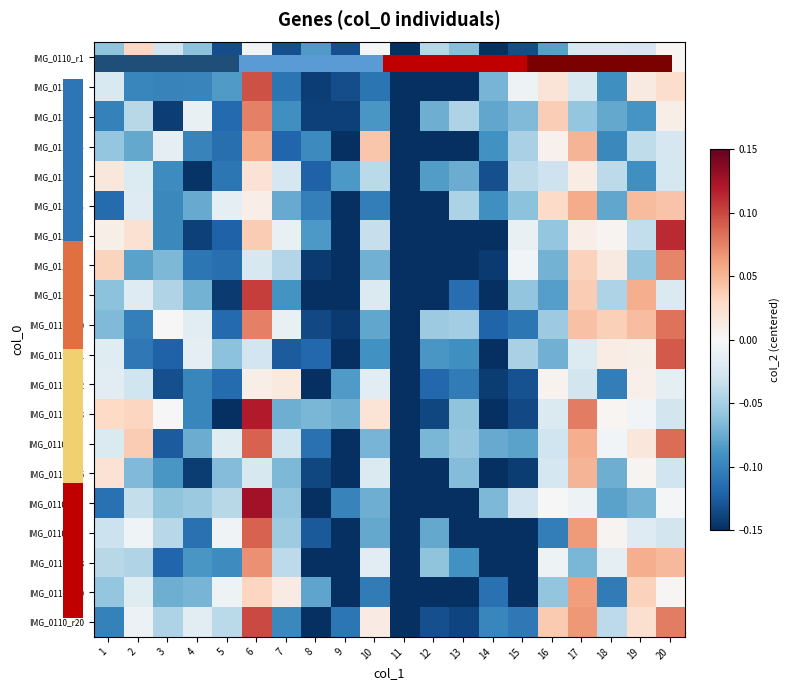

The value of row_19 at 10 is 0.0. True or false?

True